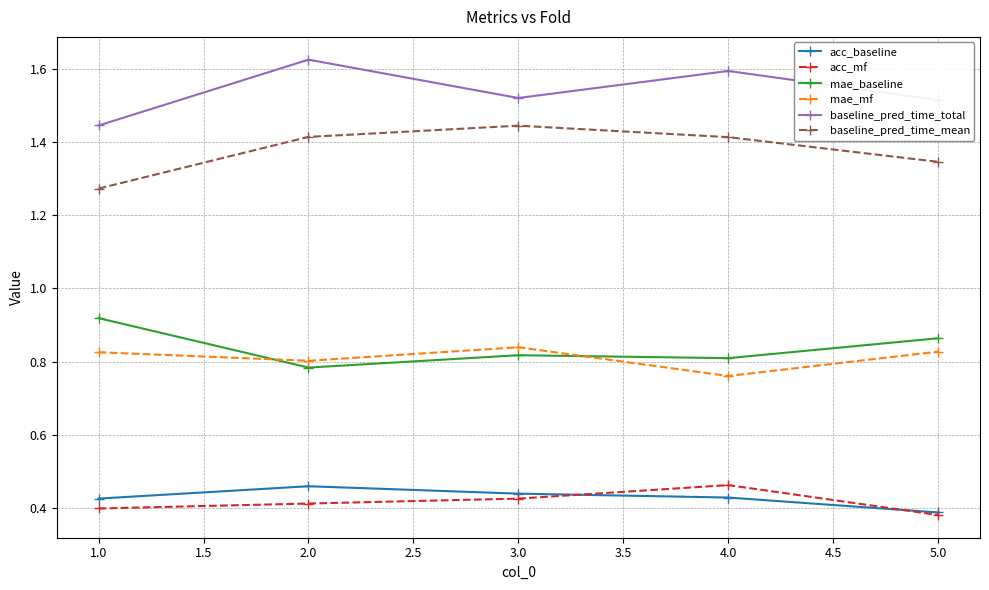

True or false: acc_baseline and baseline_pred_time_total cross at least once.

False